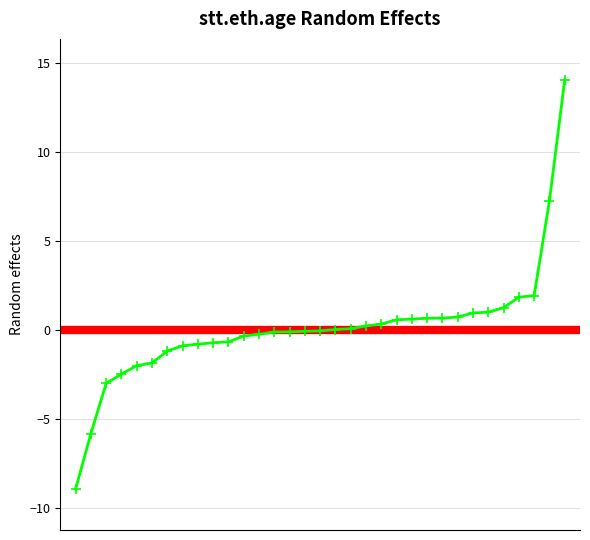

What is the difference between the maximum and minimum values?

23.0